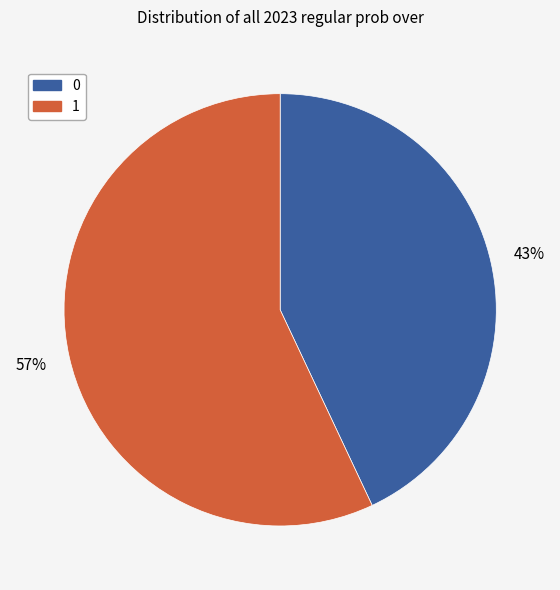

To the nearest percent, what portion does 1 represent?

57%